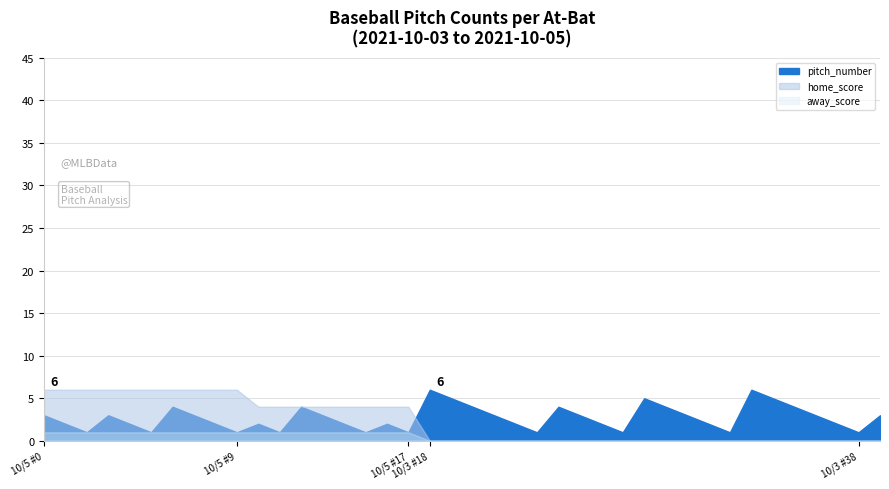

Count the away_score values in the range 0 to 1.

40